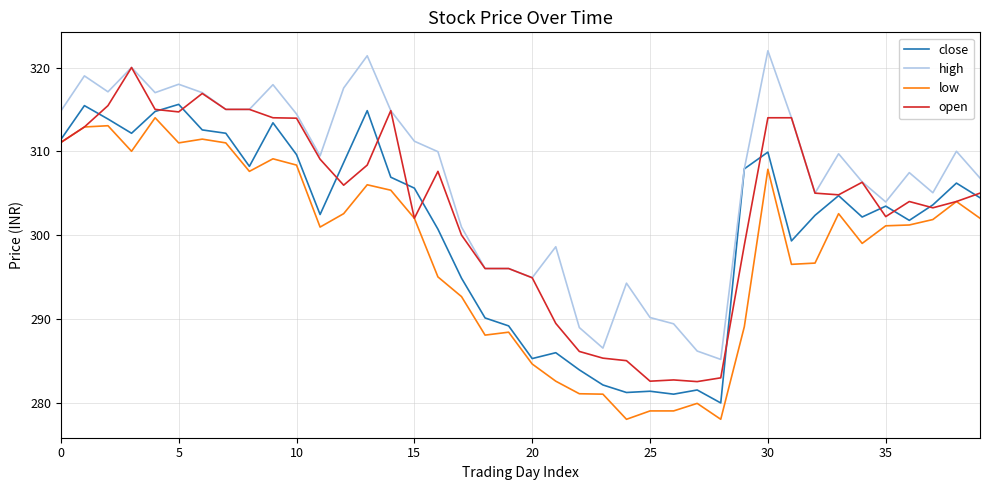

What is the lowest value of the low series?

278.0